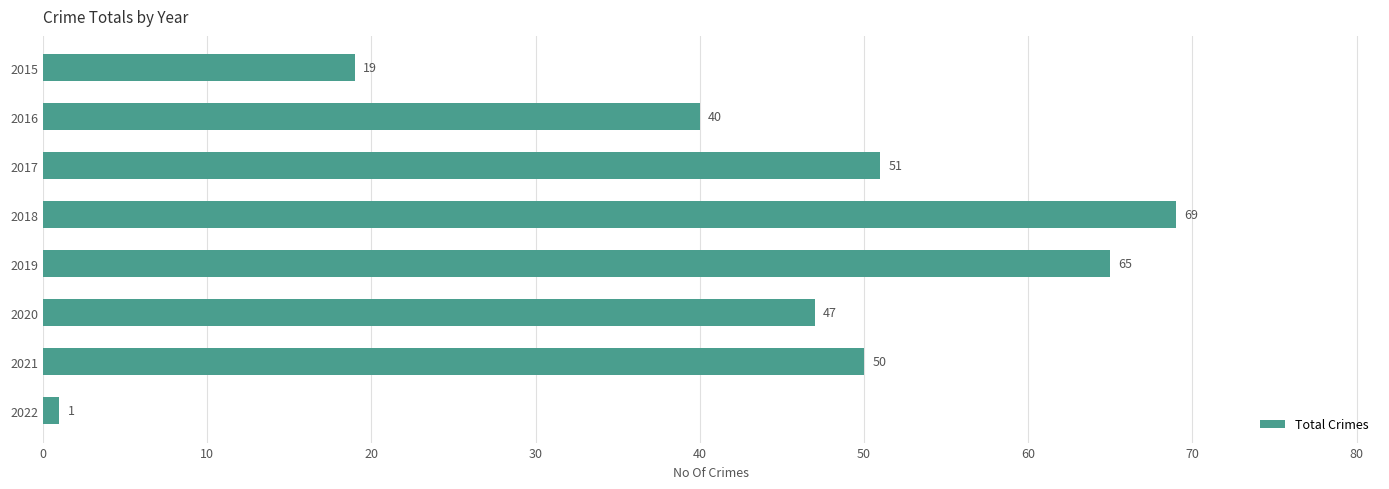

What is the greatest value displayed?

69